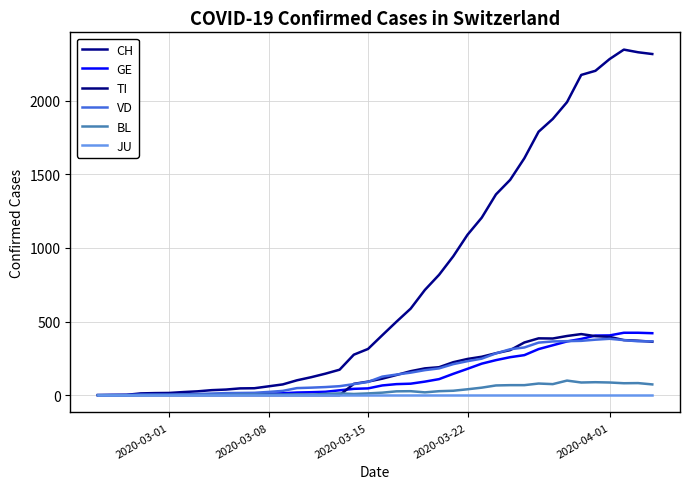

At how many categories does at least one series exceed 1095?

13